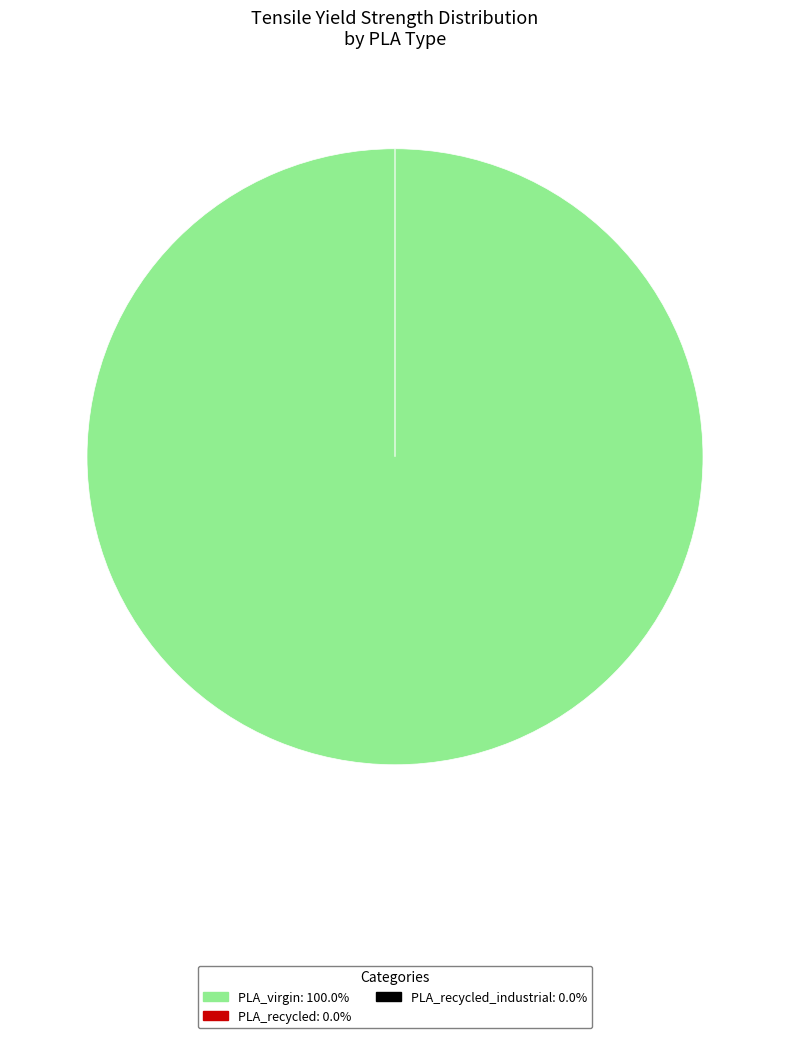

Count the number of slices in the pie.

3